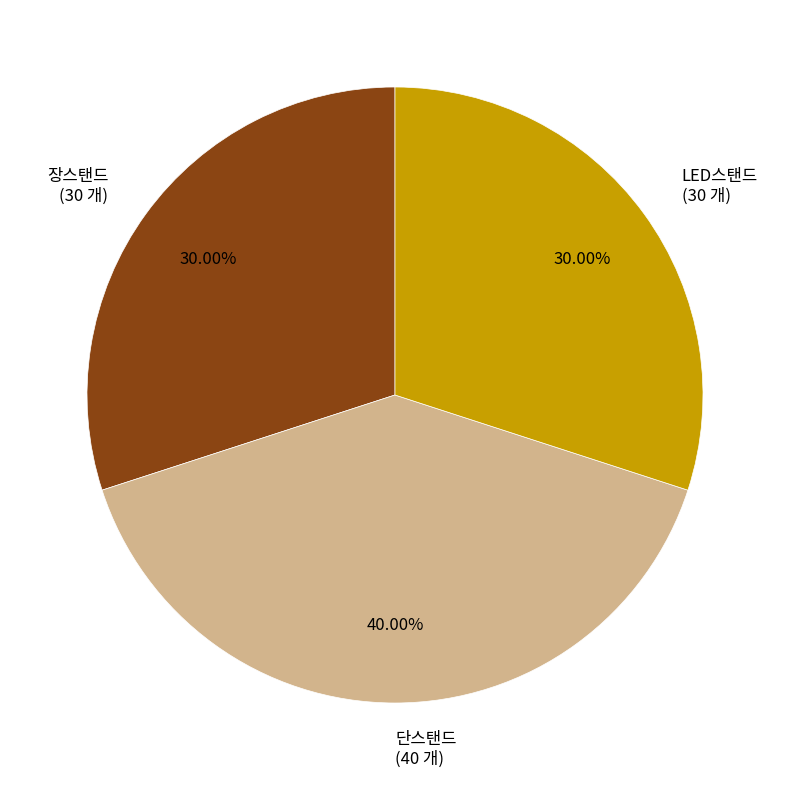

Do 단스탠드 (40 개) and 장스탠드 (30 개) together represent more than half of the pie?

Yes